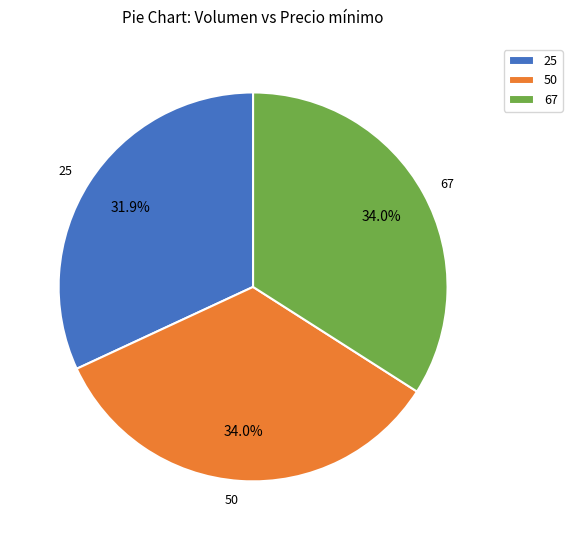

To the nearest percent, what is the average slice percentage?

33%